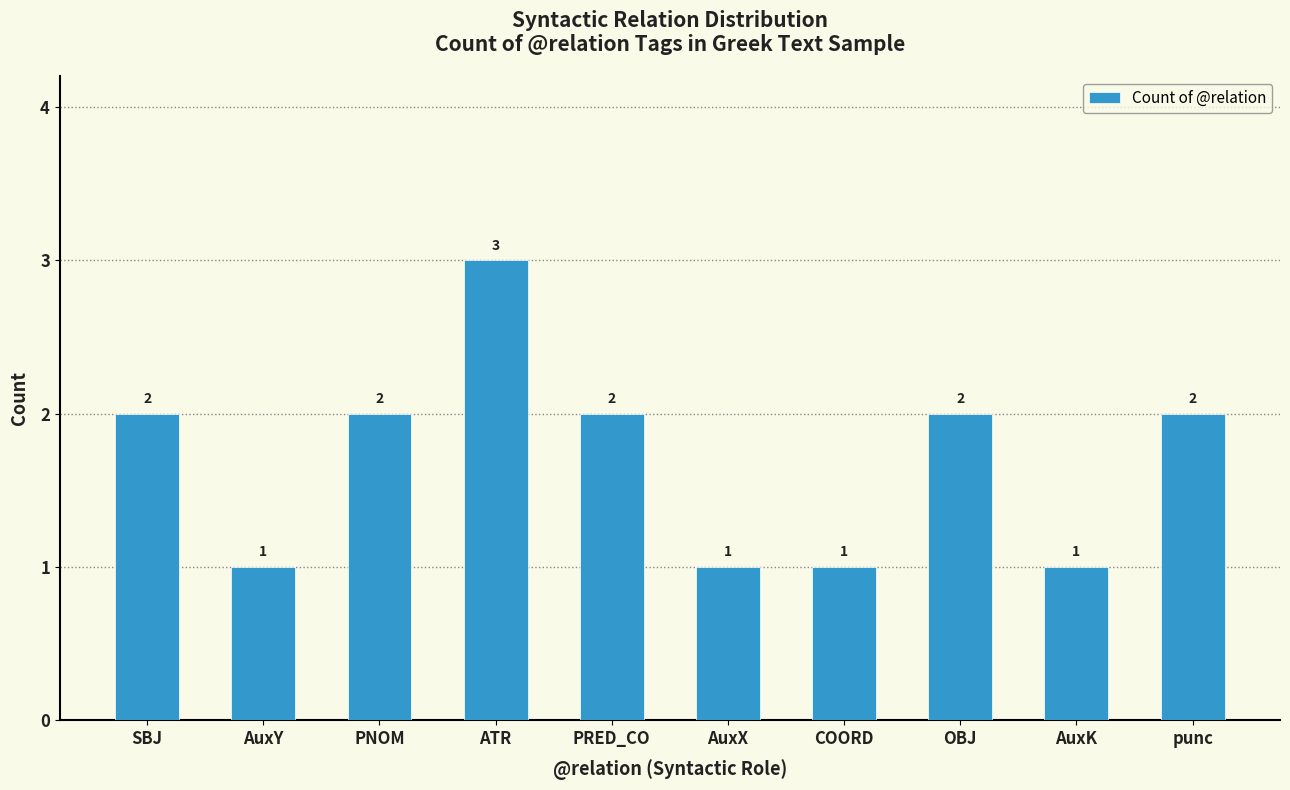

Reading left to right, what are all the values shown in this chart?

2	1	2	3	2	1	1	2	1	2